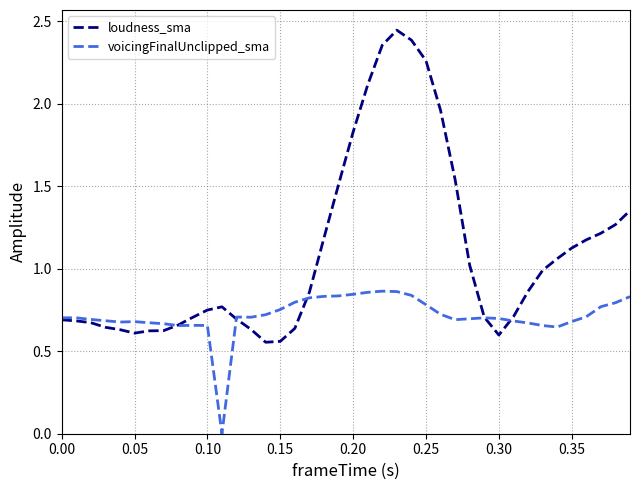

List the series in order of their overall mean, lowest first.

voicingFinalUnclipped_sma, loudness_sma